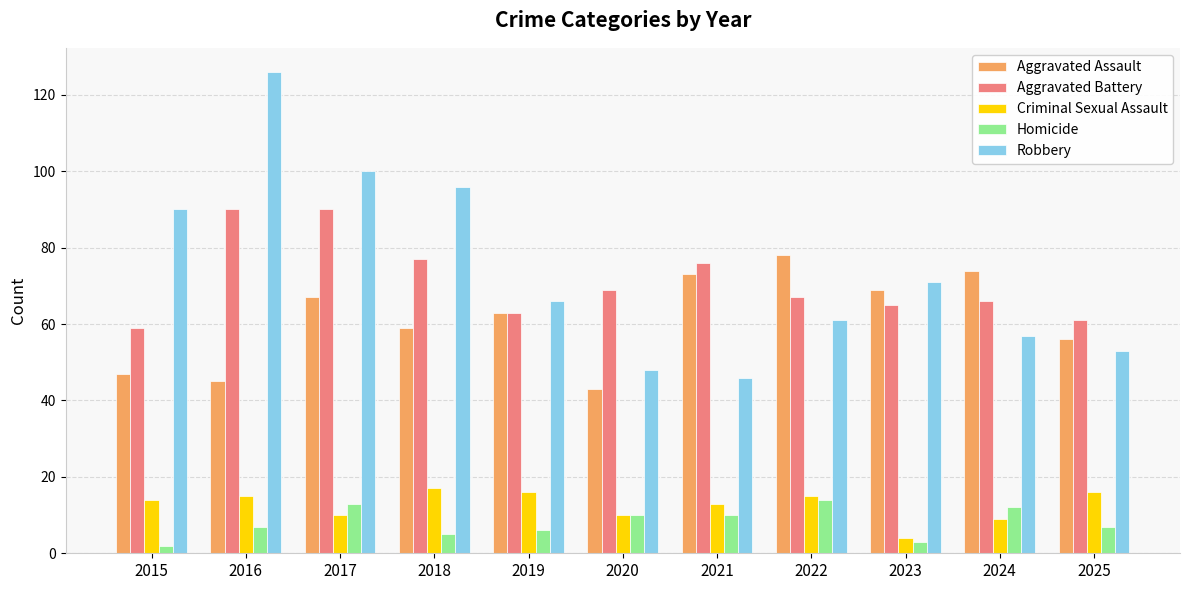

What is the sum of the Homicide values at 2015 and 2019?

8